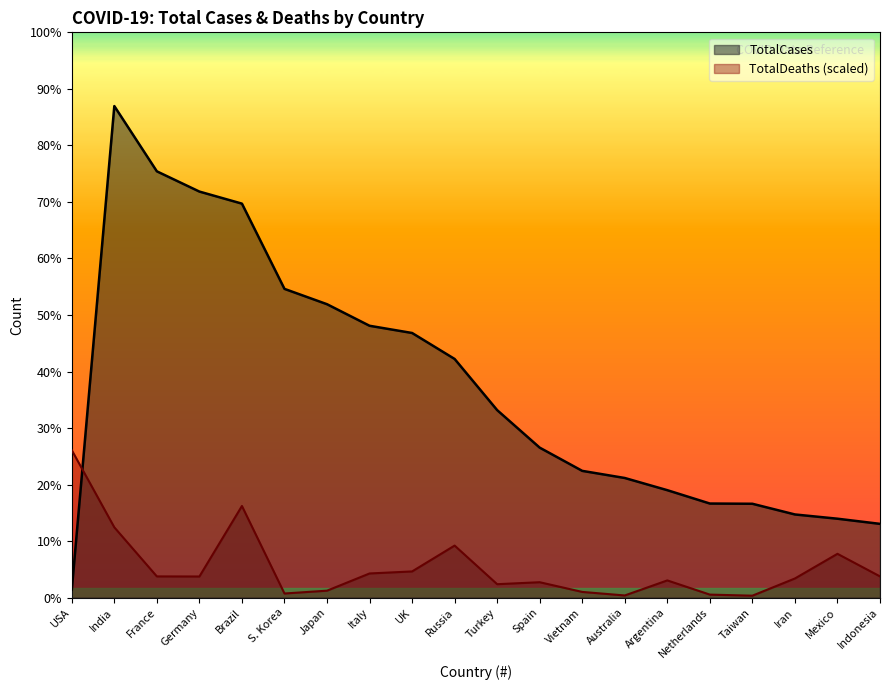

Which series has the largest total across all categories?

TotalCases